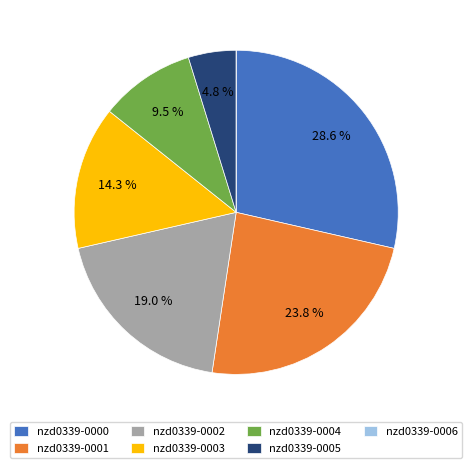

What is the ratio of the value at nzd0339-0004 to the value at nzd0339-0000?

0.3